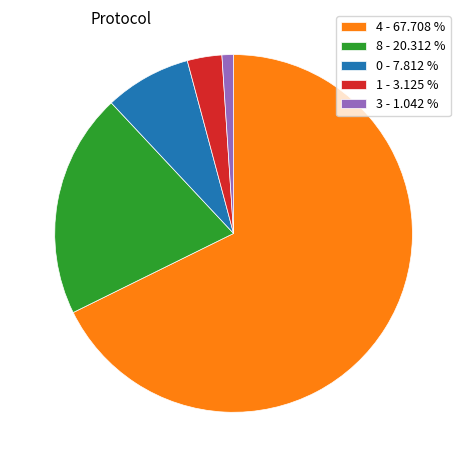

Count the number of slices in the pie.

5